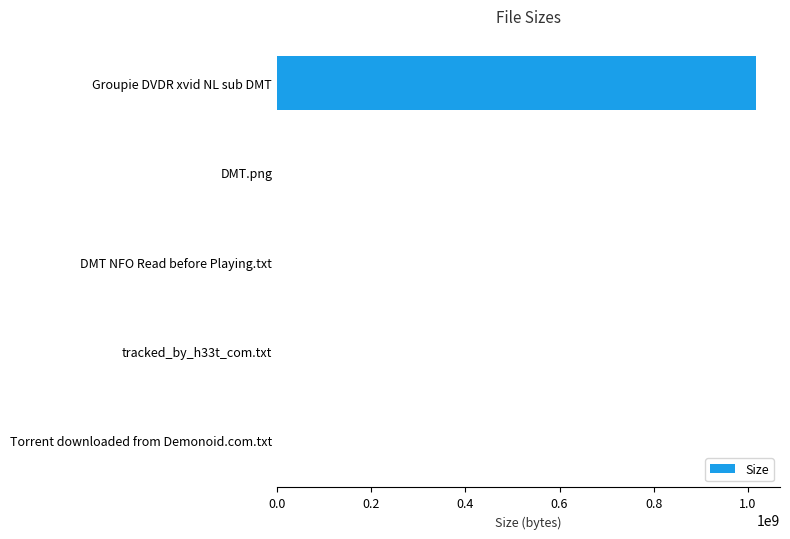

At which label is the value closest to 508769098?

DMT.png